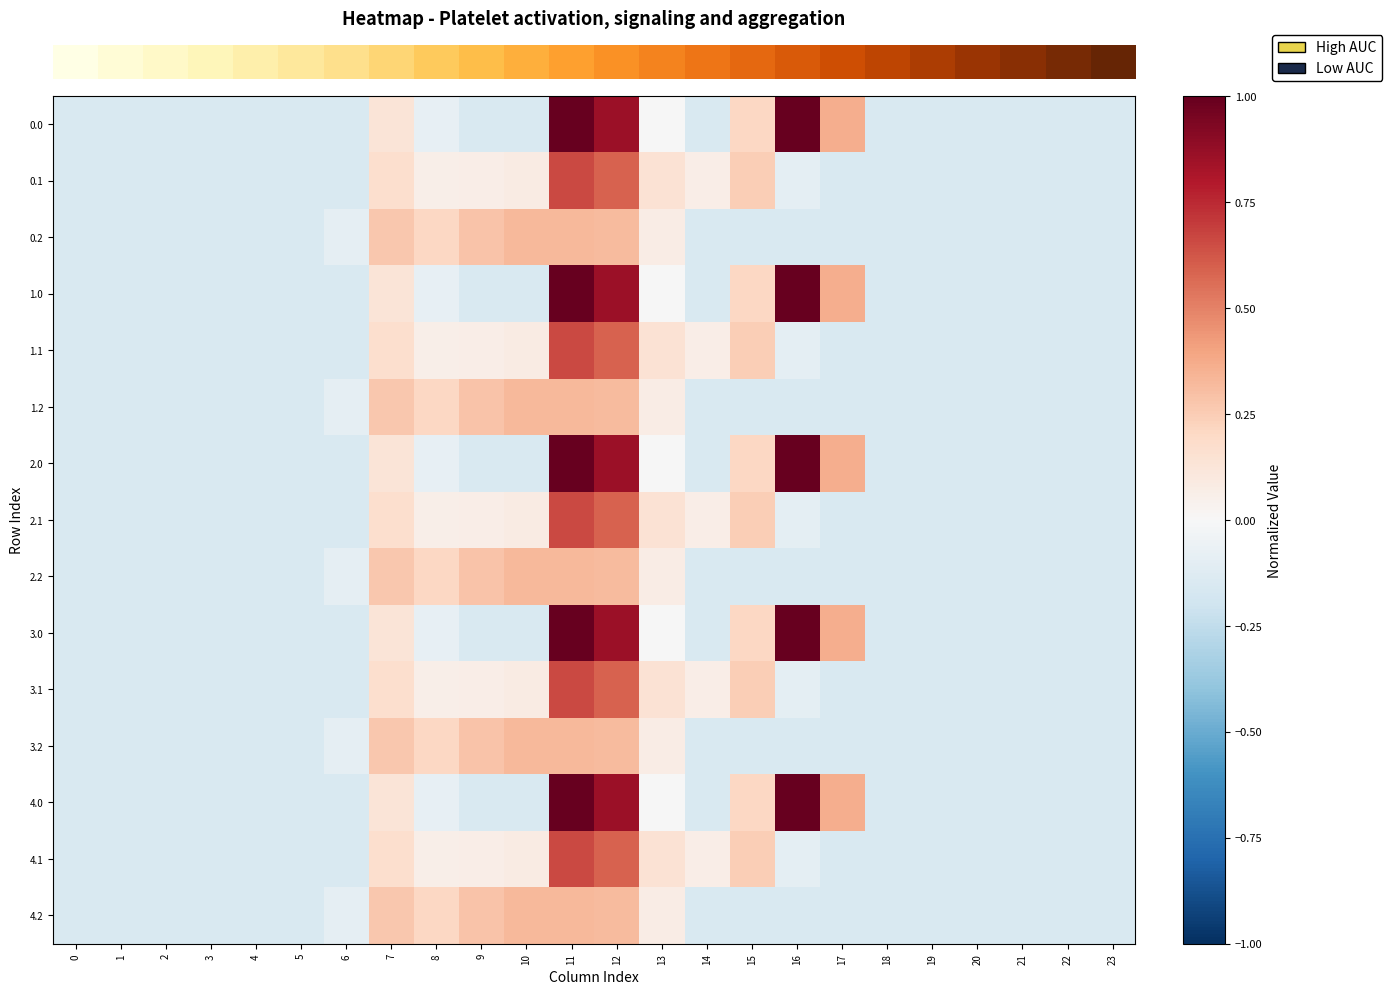

Which category has the highest value across all series?

16